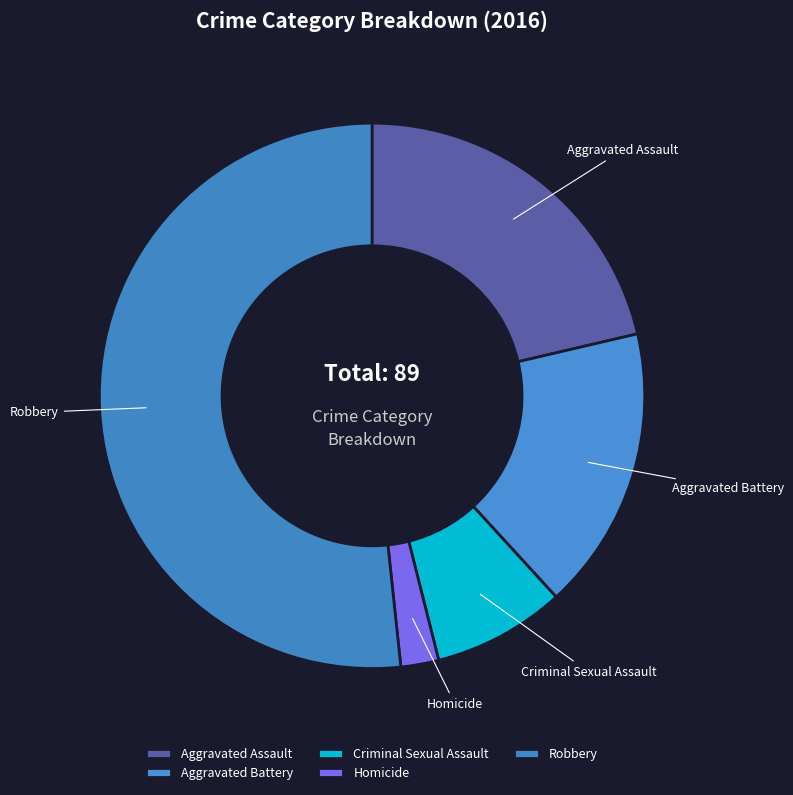

Count the number of slices in the pie.

5